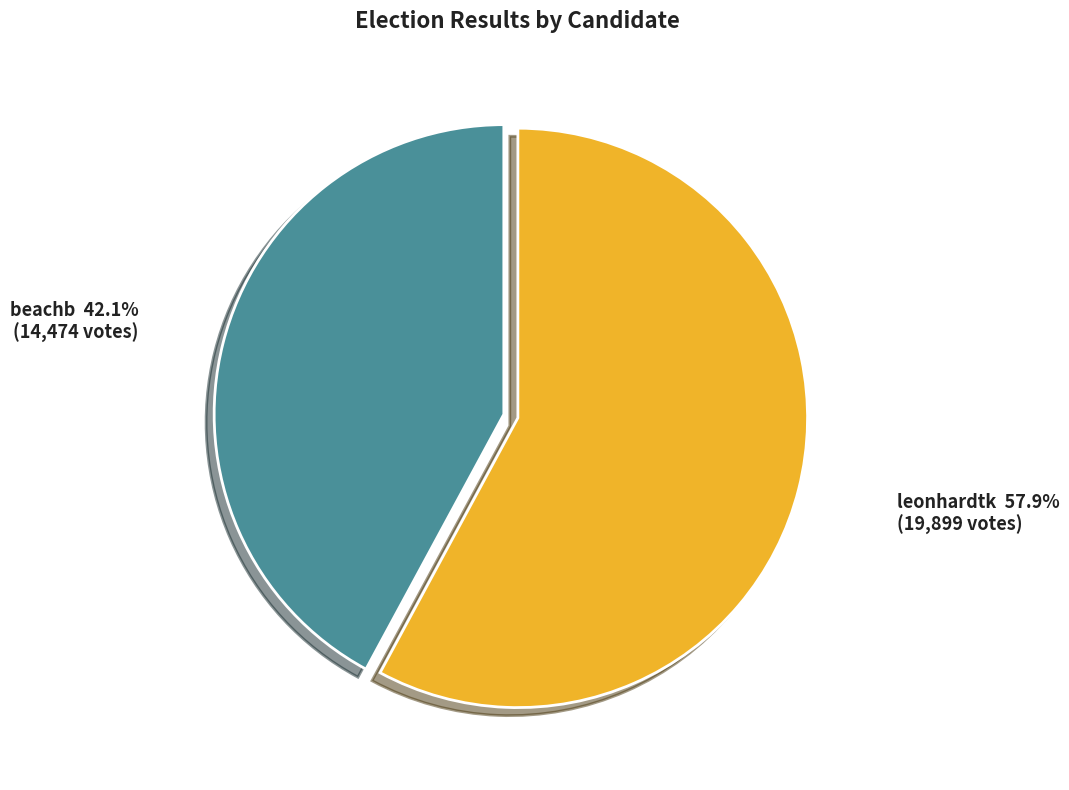

How many slices are in this pie chart?

2